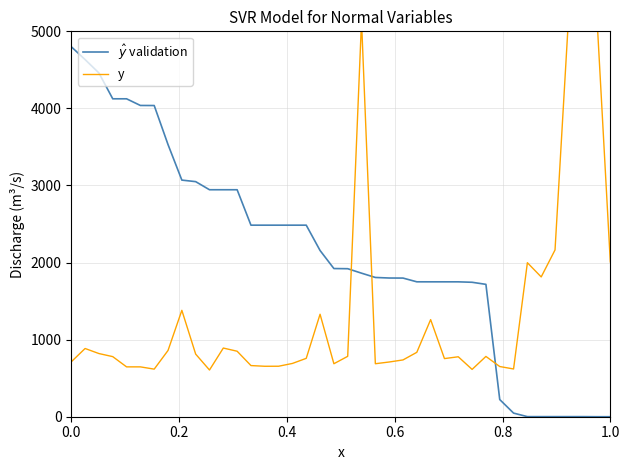

At 13, list the series in order from largest to smallest.

$\hat{y}$ validation, y